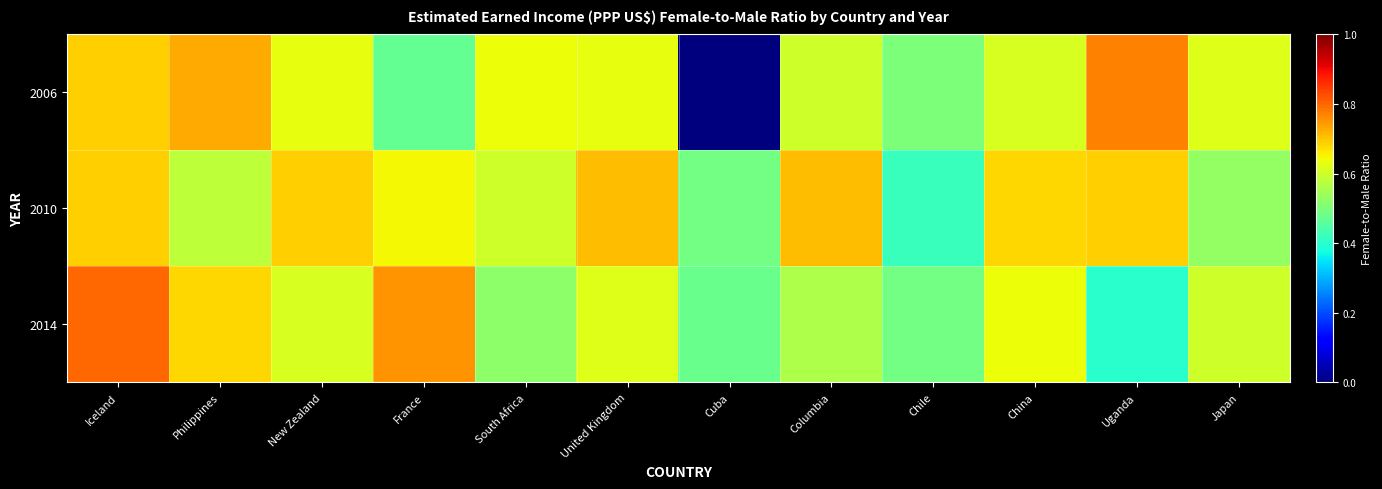

Between United Kingdom and China, which is larger?

United Kingdom